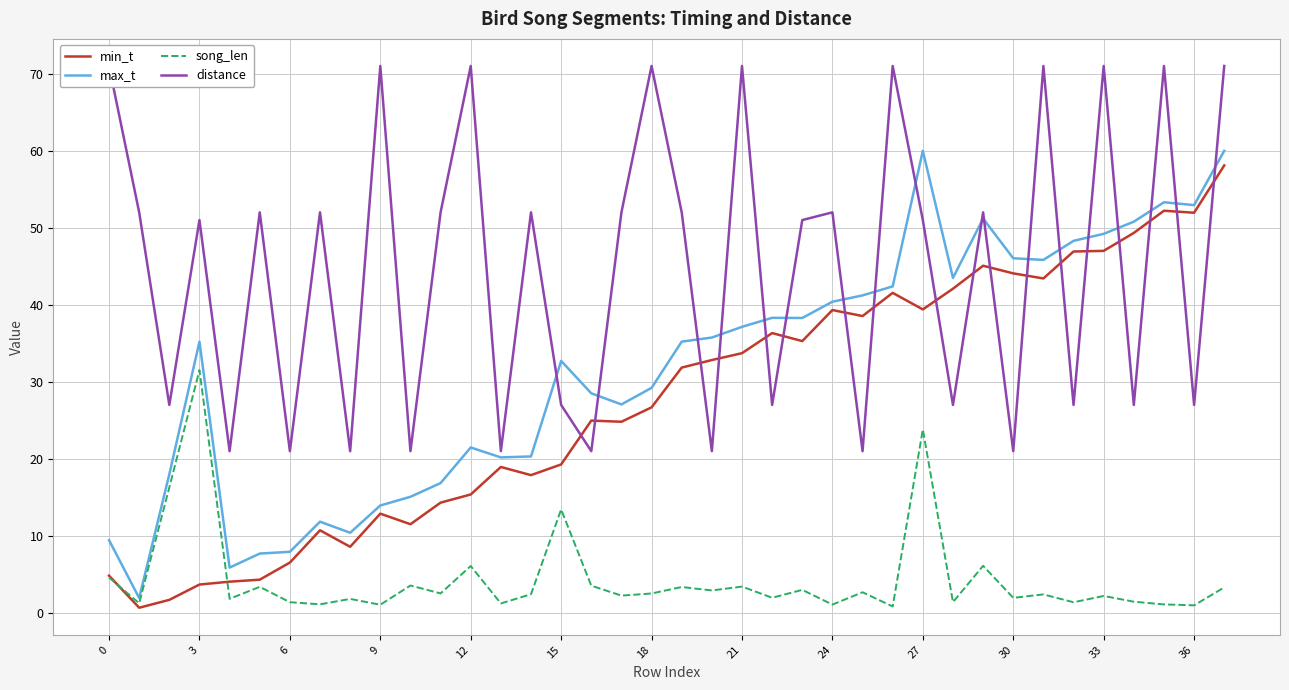

Between 24 and 31, which is larger?

31